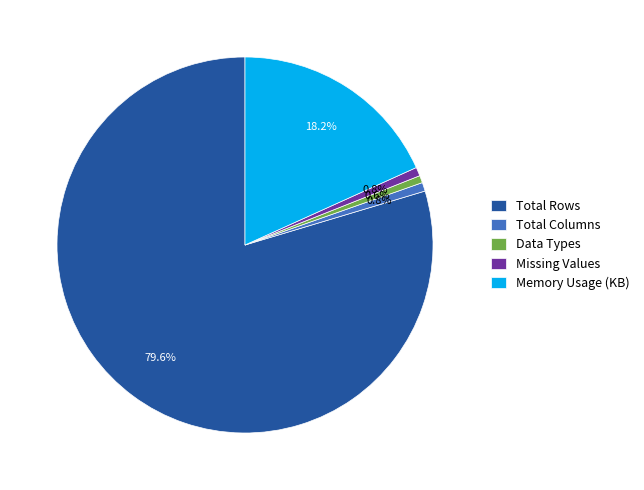

The Data Types slice represents 1% of the pie. True or false?

True